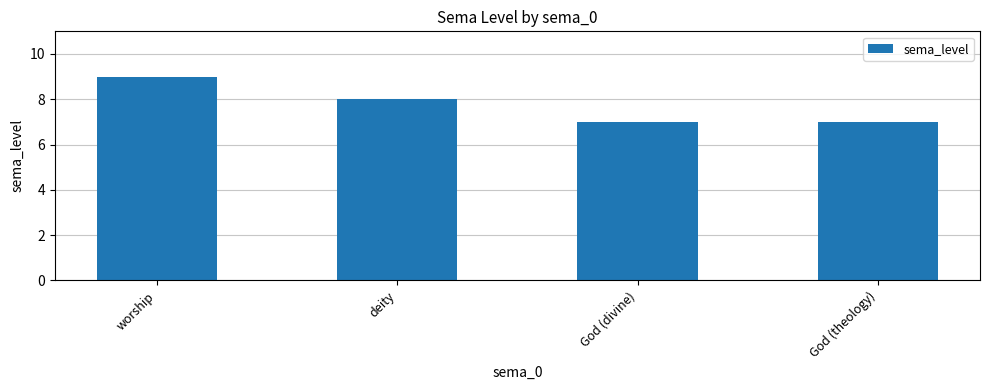

Where is the data nearest to the value 8?

deity